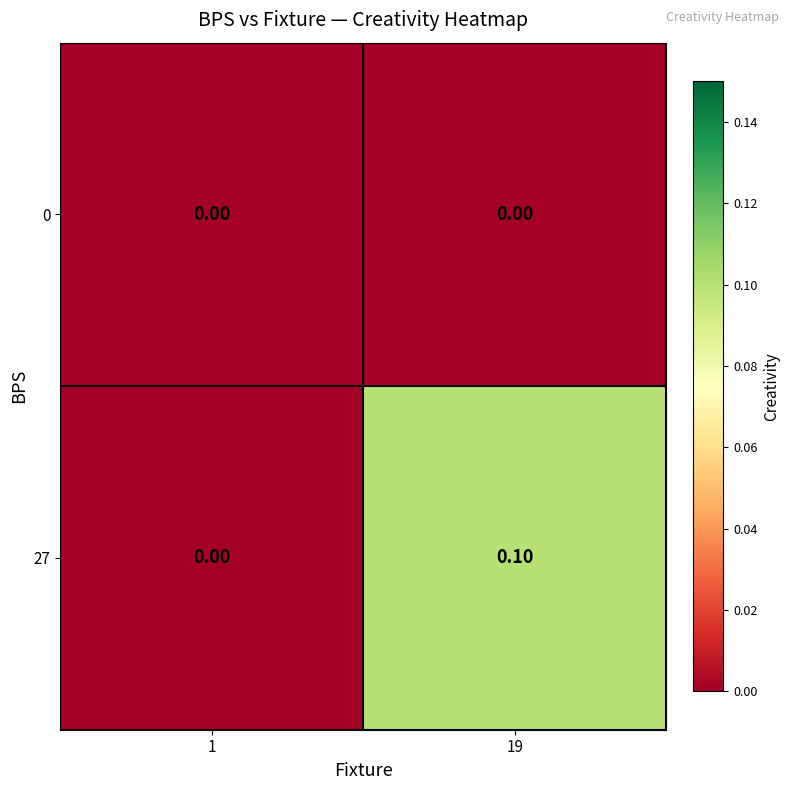

Which series changed the most between 1 and 19?

27